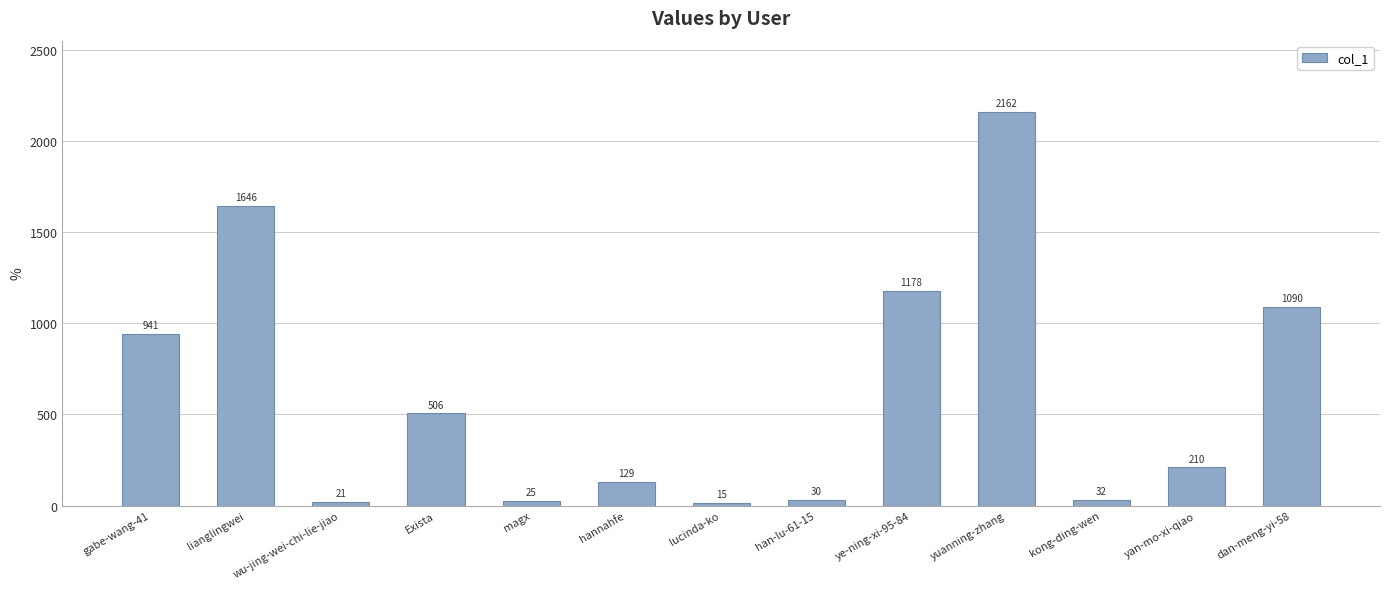

What is the greatest value displayed?

2162